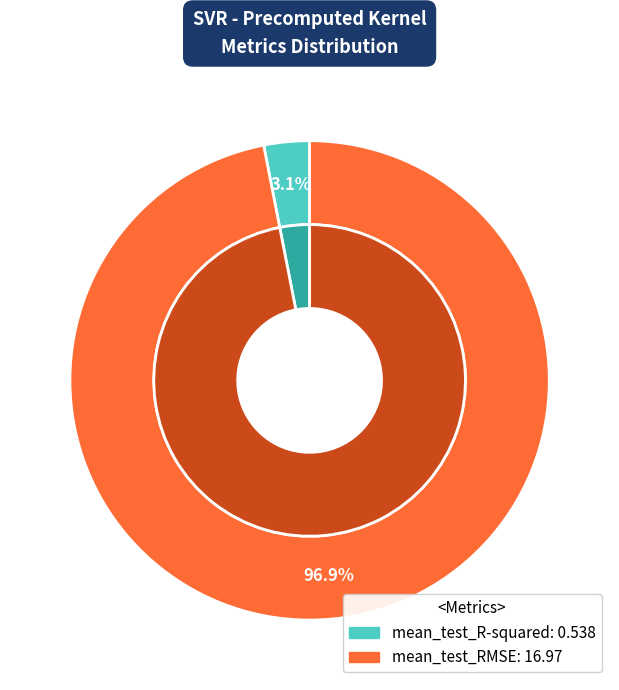

To the nearest percent, what is the average slice percentage?

50%